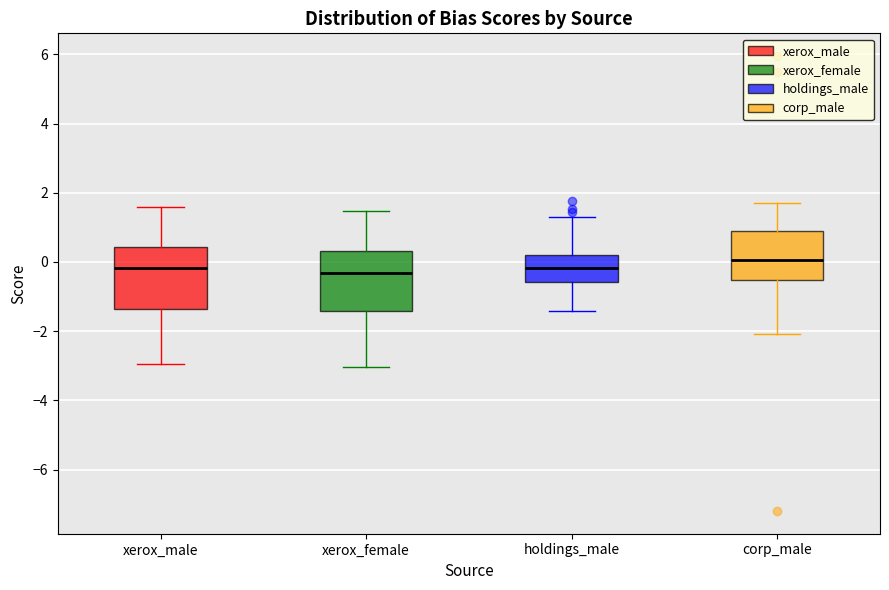

Reading left to right, transcribe this box plot: for each box, give where its median line is, the range the box spans, and where its two whiskers end, as read against the y-axis. The values are not printed on the chart, so give them approximately, as read against the axis.

xerox_male: median -0.2, box -1.4 to 0.4, whiskers -3.0 to 1.6
xerox_female: median -0.4, box -1.4 to 0.4, whiskers -3.0 to 1.4
holdings_male: median -0.2, box -0.6 to 0.2, whiskers -1.4 to 1.2
corp_male: median 0.0, box -0.6 to 1.0, whiskers -2.0 to 1.6